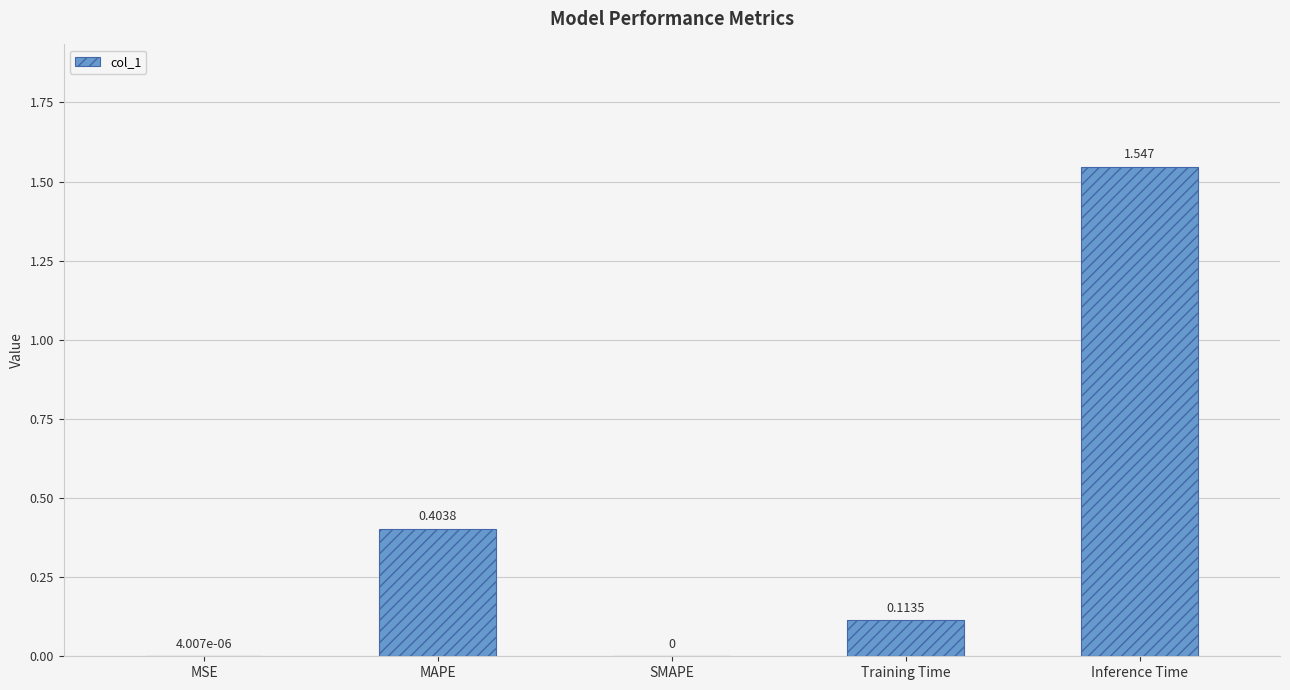

Which has a higher value, SMAPE or MAPE?

MAPE